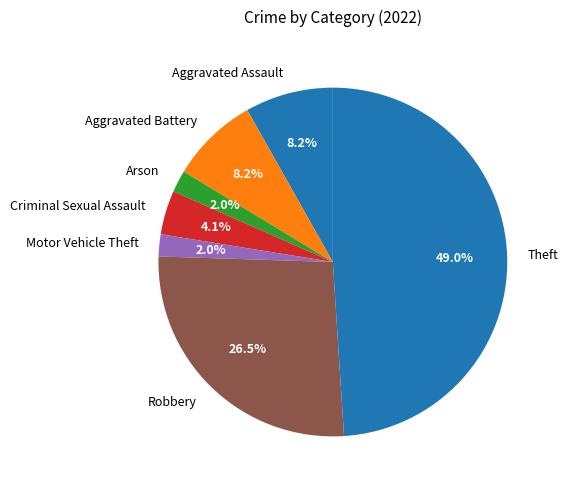

How many segments does this pie chart have?

7